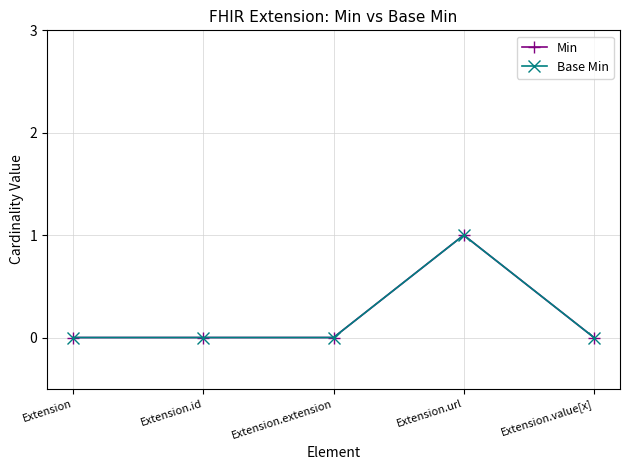

Does the chart have visible grid lines?

Yes